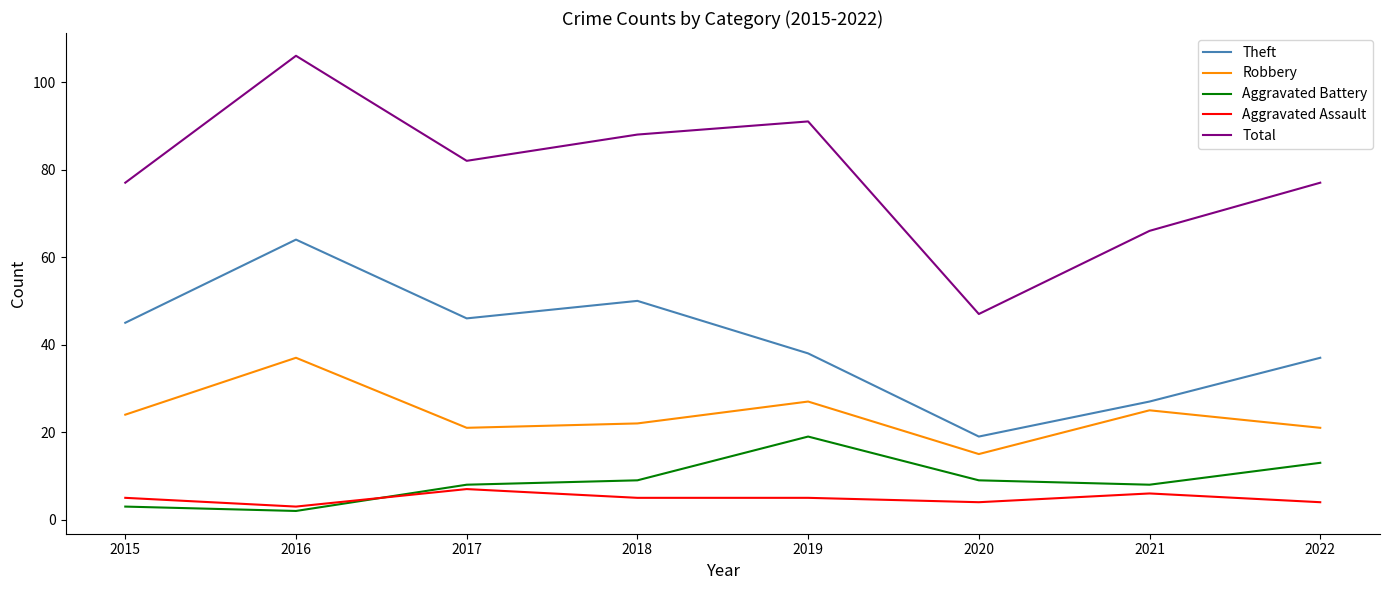

Does the chart have visible grid lines?

No